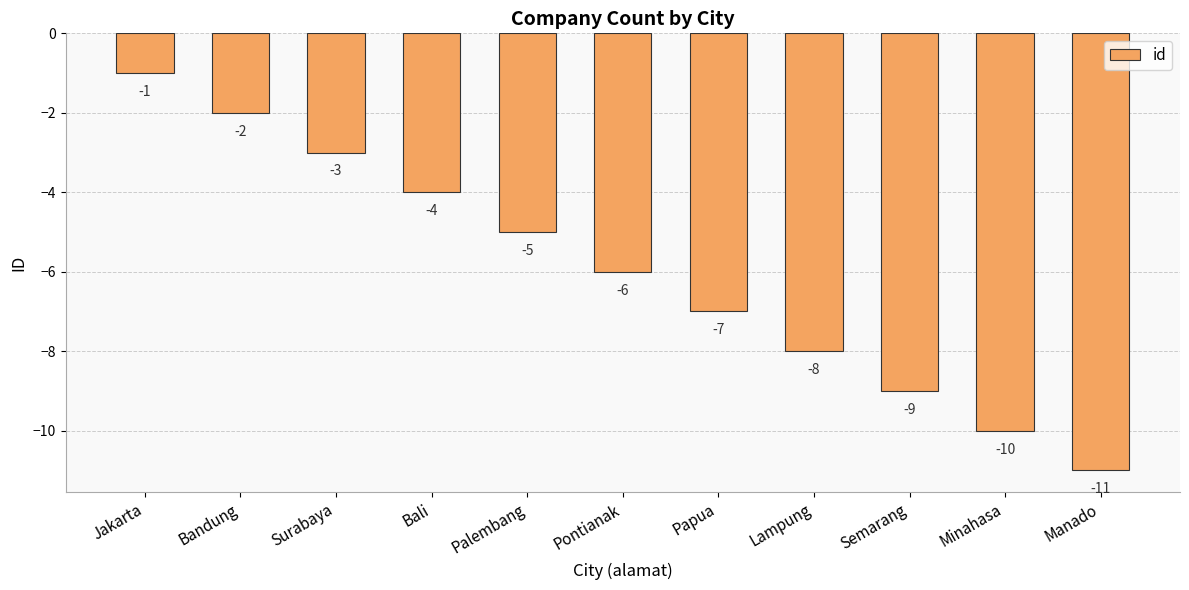

Reading right to left, transcribe all the data shown in this chart.

-11	-10	-9	-8	-7	-6	-5	-4	-3	-2	-1